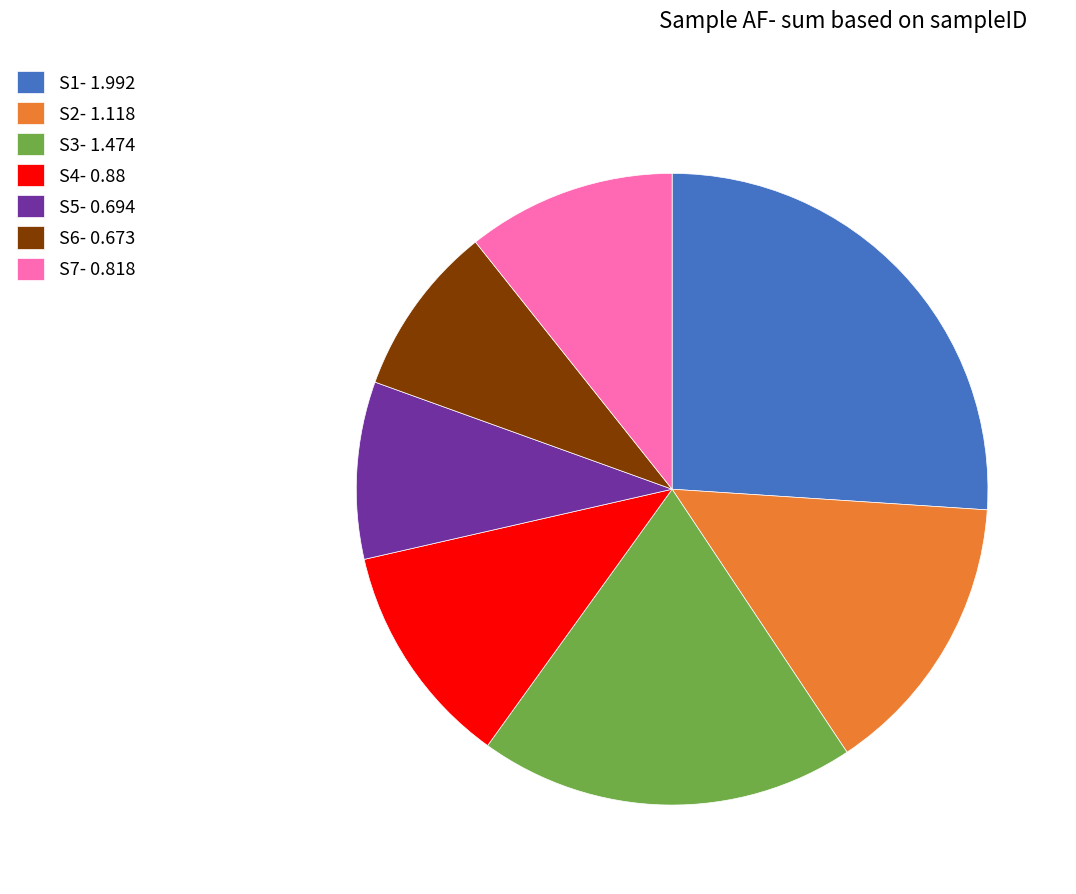

Is there a majority slice in this chart?

No